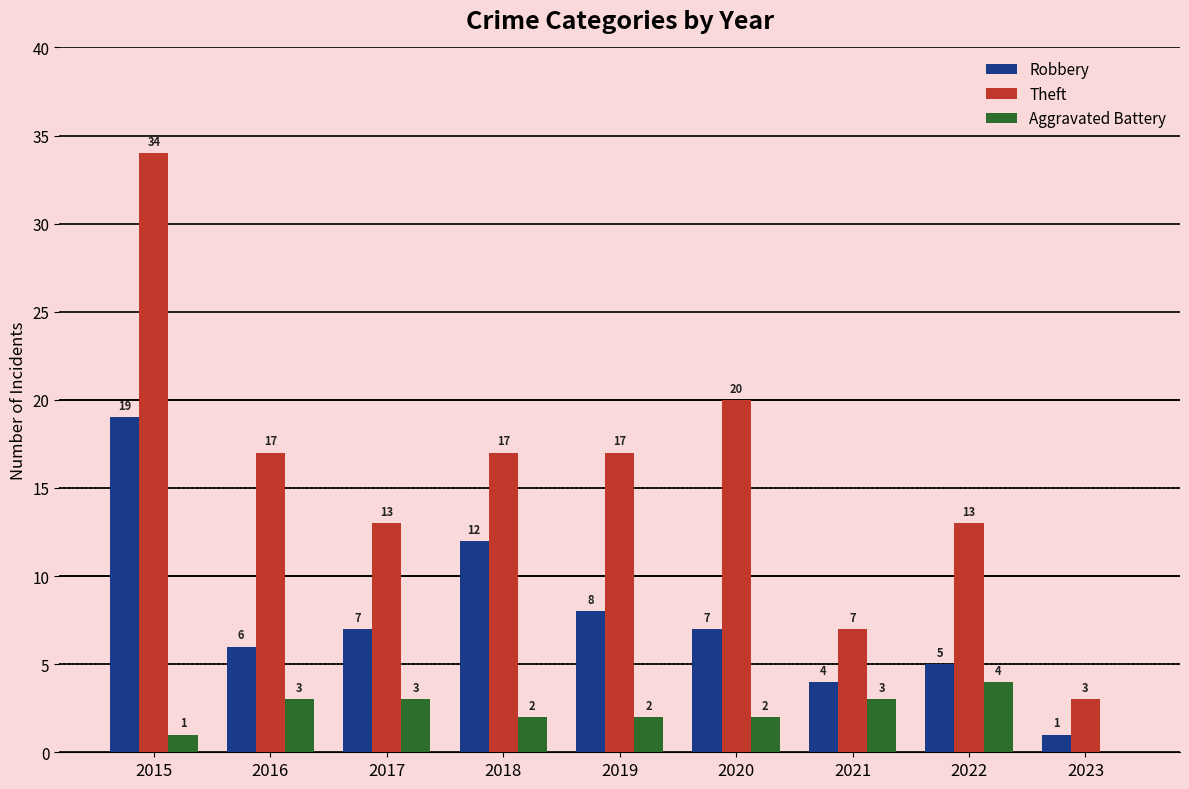

Does the chart contain stacked bars?

No